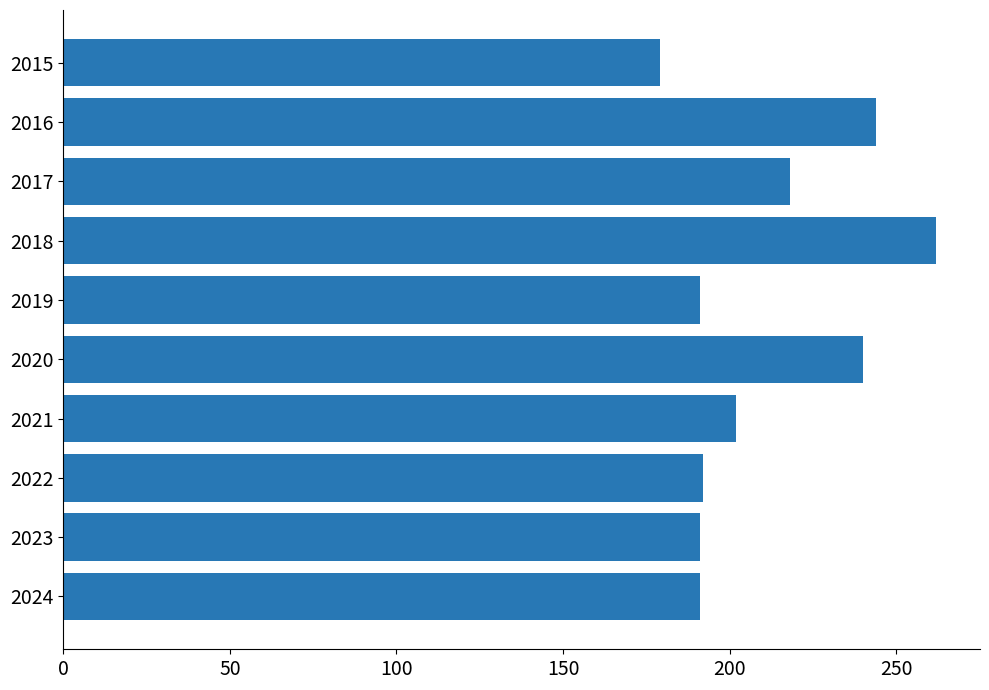

What is the value of the 1st bar from the top?

179